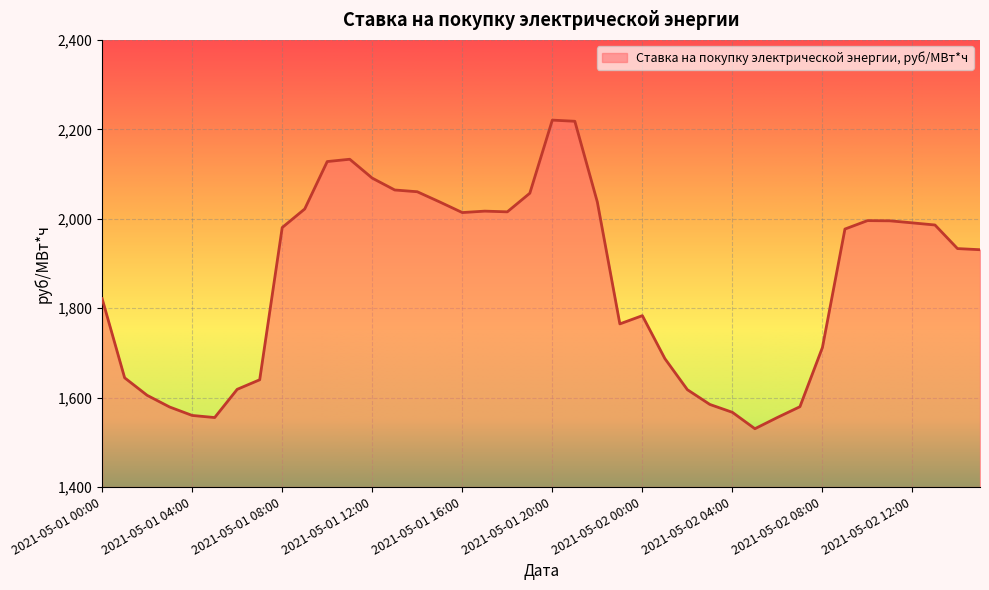

What is the difference between the maximum and minimum values?

690.2